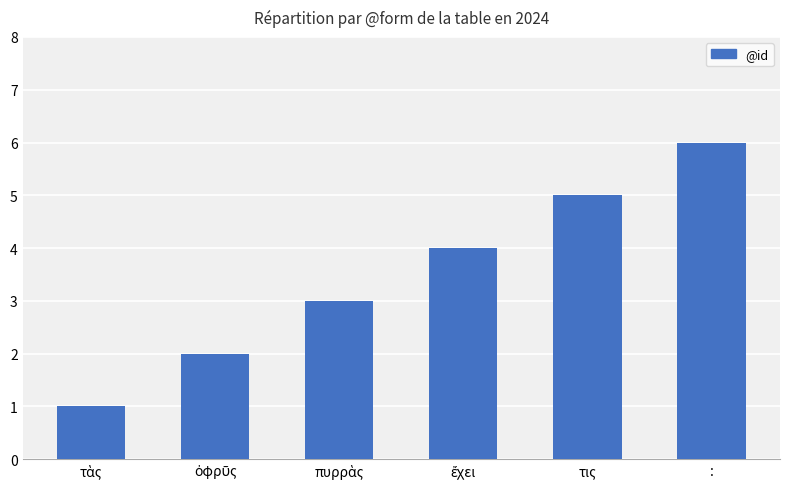

What is the minimum value shown in the chart?

1